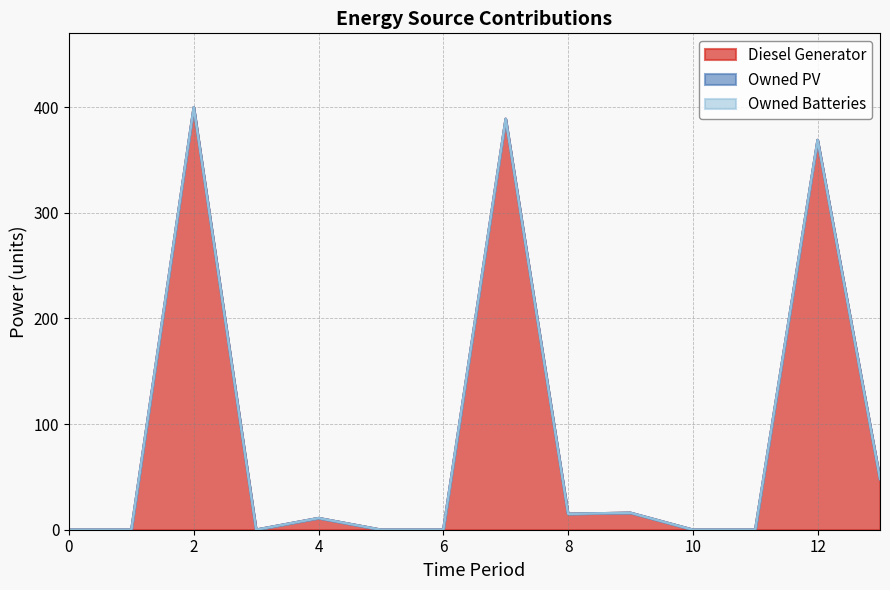

True or false: Owned Batteries and Diesel Generator cross at least once.

False